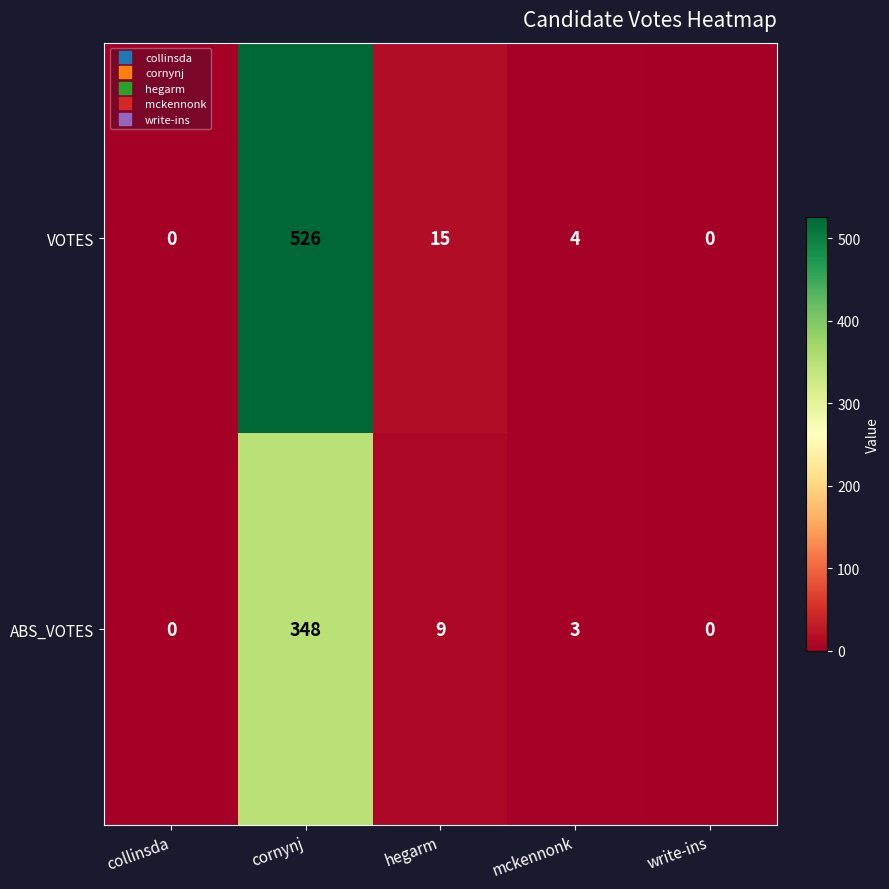

List the series in order of their peak value, highest first.

VOTES, ABS_VOTES